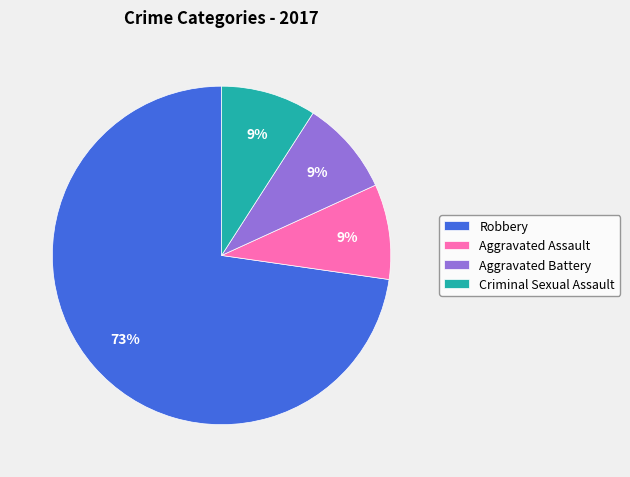

Which category accounts for the majority?

Robbery